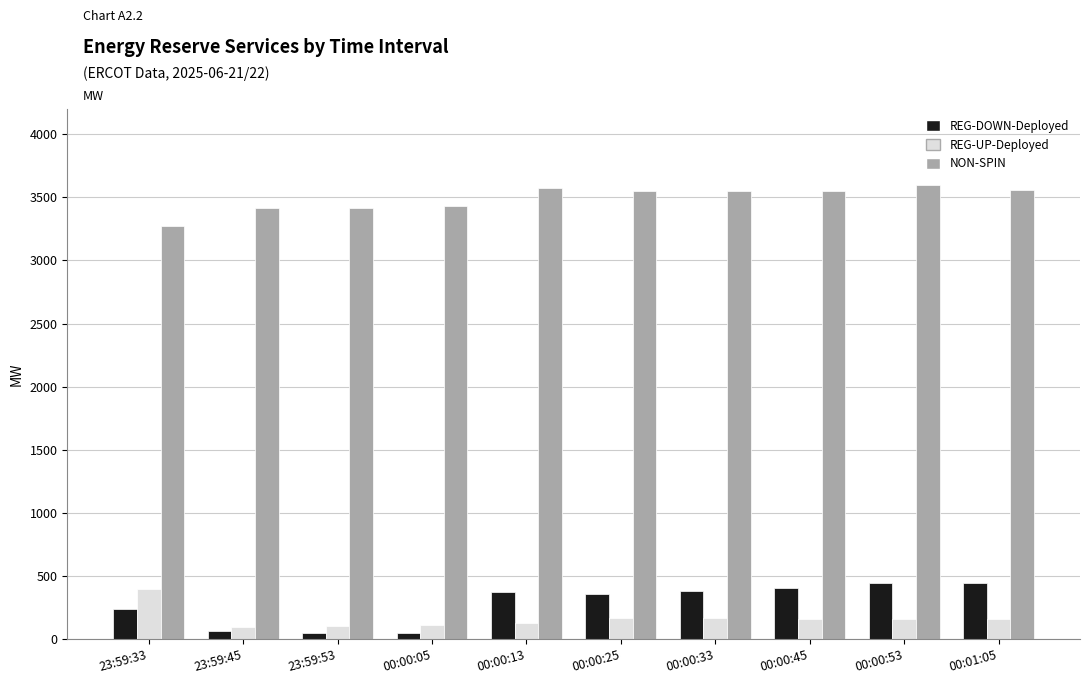

Rank the series at 00:00:13 from highest to lowest value.

NON-SPIN, REG-DOWN-Deployed, REG-UP-Deployed